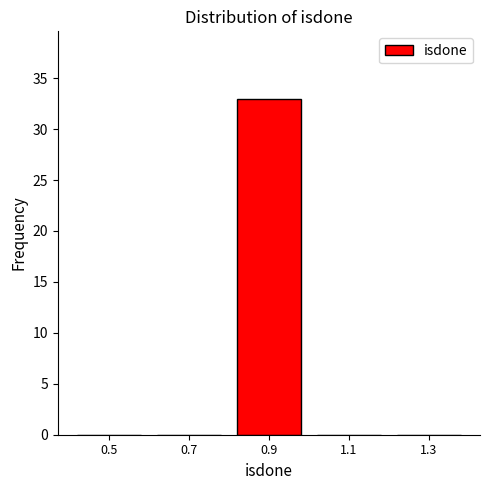

Reading left to right, extract all data points from this chart.

0.5=0	0.7=0	0.9=33	1.1=0	1.3=0